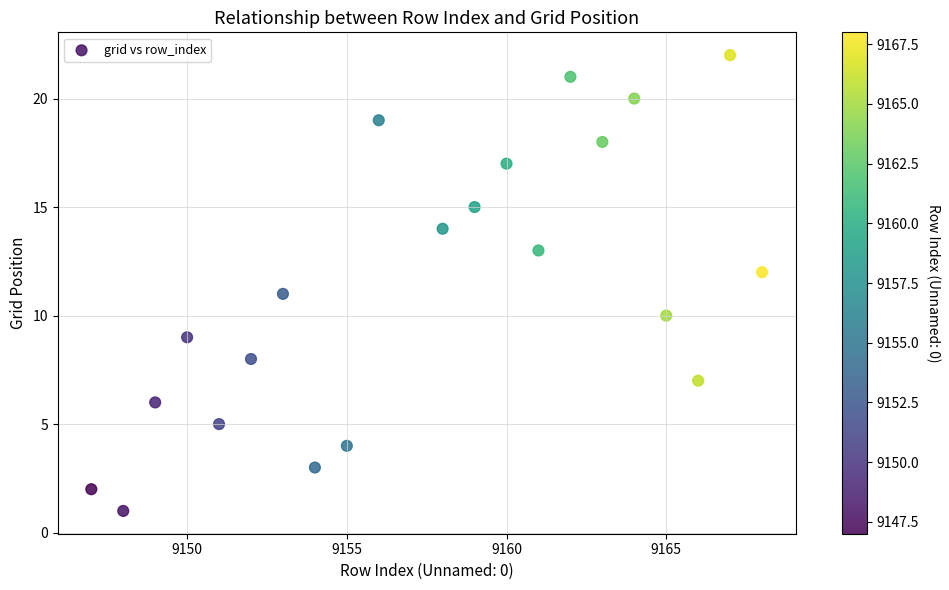

What is the range of X values (max minus min)?

21